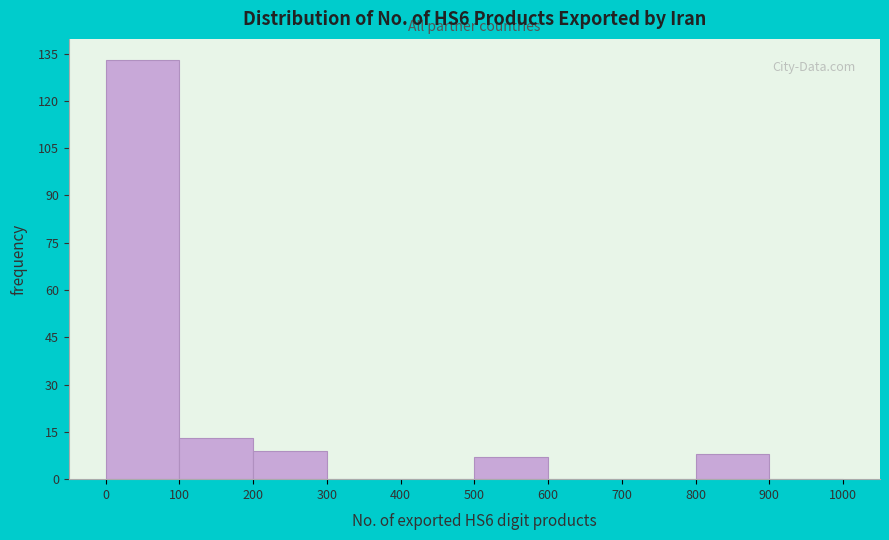

How tall is the bar that spans 200 to 300 on the x-axis? The values are not printed on the chart, so give them approximately, as read against the axis.

10